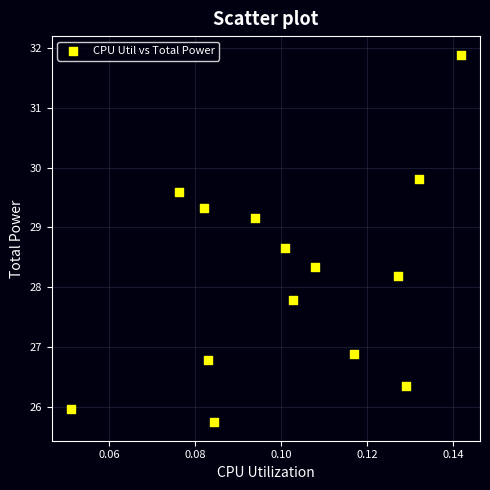

What is the range of Y values (max minus min)?

6.2